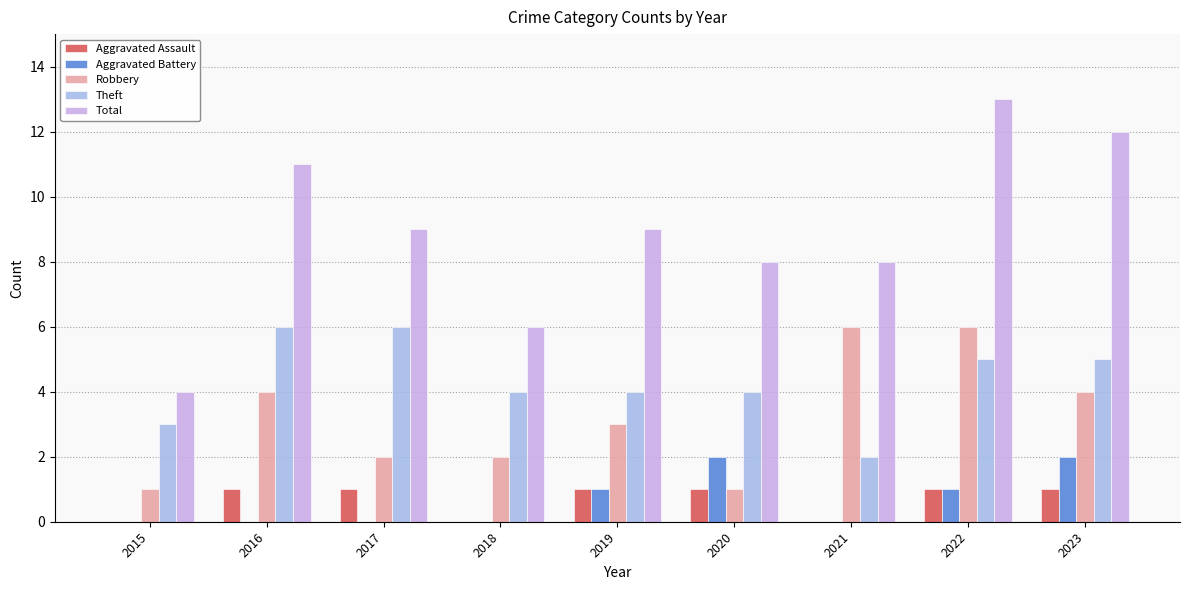

Reading left to right, transcribe all the data shown in this chart.

Aggravated Assault: 0	1	1	0	1	1	0	1	1
Aggravated Battery: 0	0	0	0	1	2	0	1	2
Robbery: 1	4	2	2	3	1	6	6	4
Theft: 3	6	6	4	4	4	2	5	5
Total: 4	11	9	6	9	8	8	13	12